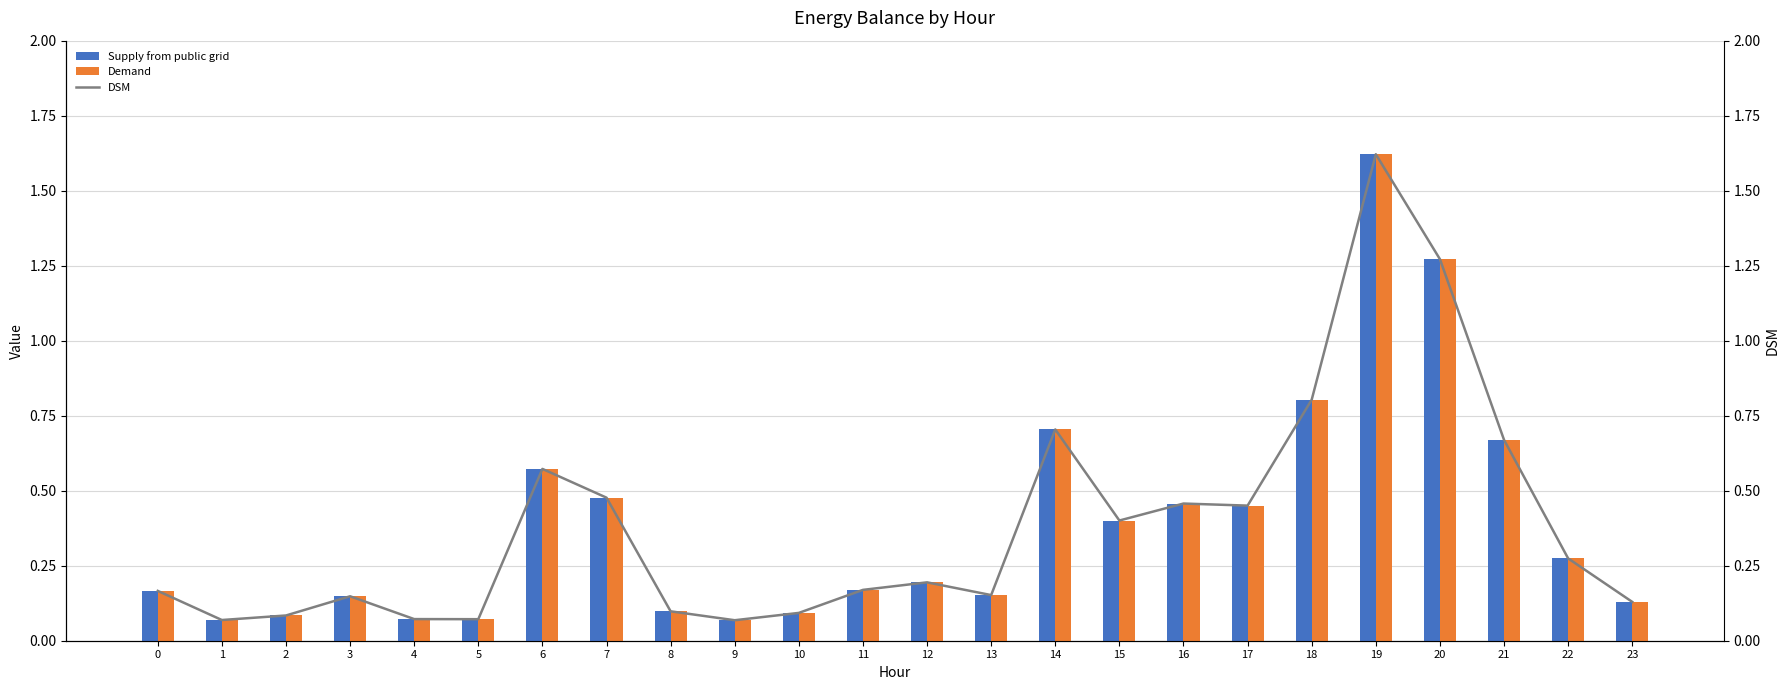

What is the total value across all series at 20?

3.8